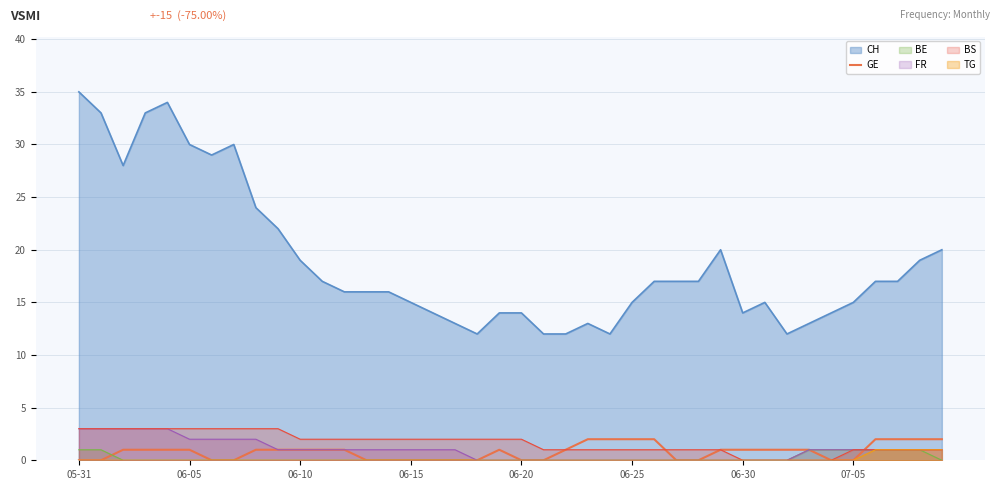

How many points are higher than both their immediate neighbors (excluding endpoints)?

1